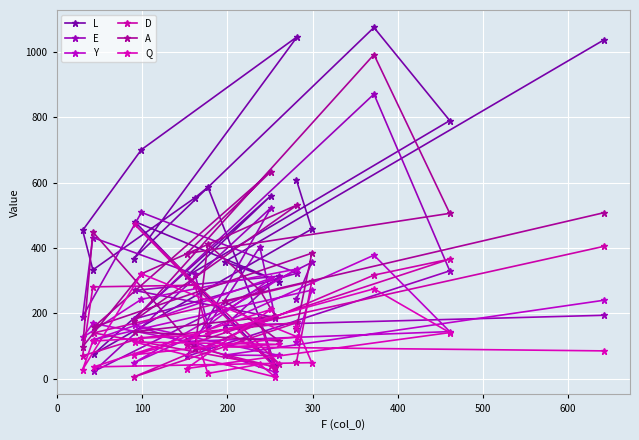

How many lines are shown in the chart?

6